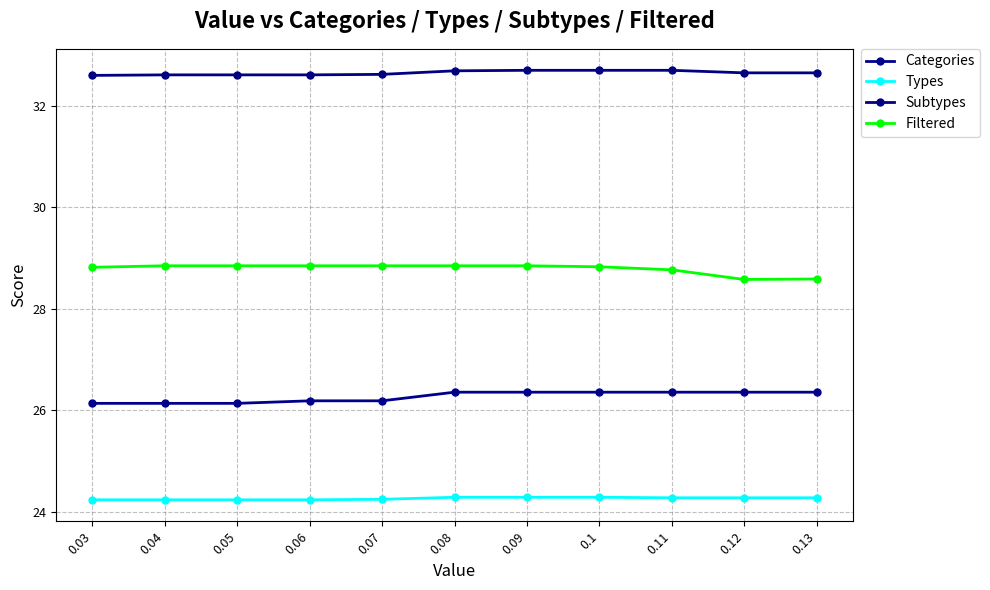

What is the average value of the Filtered series?

28.8